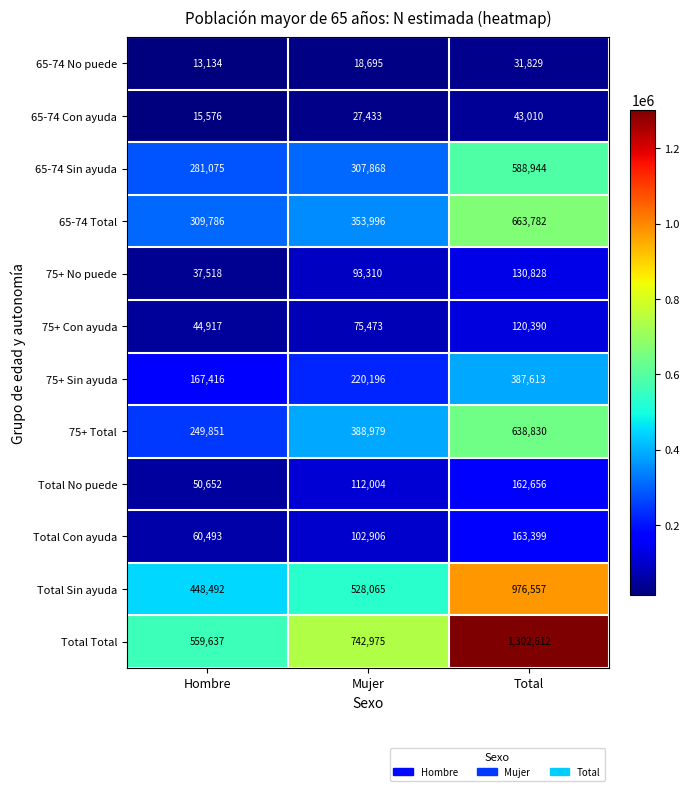

What is the greatest value displayed?

1302612